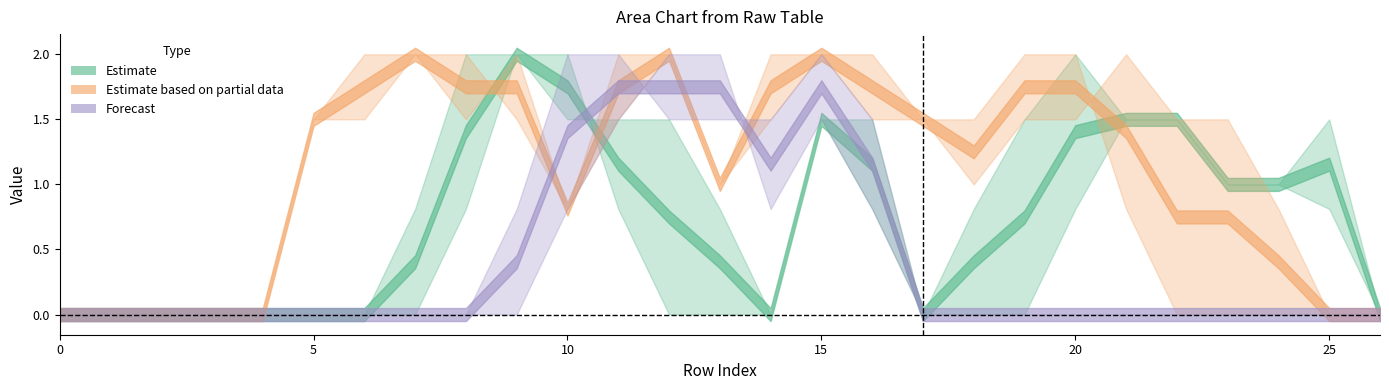

Does the chart display data point markers on the line(s)?

No